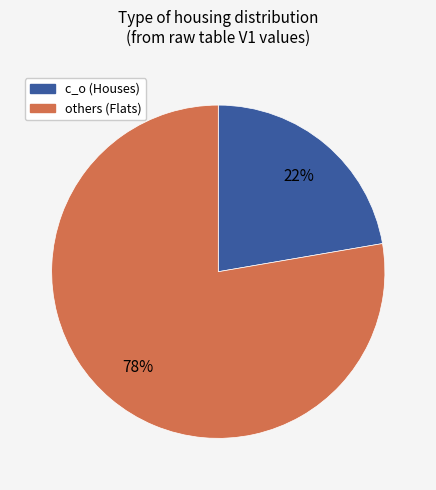

What percentage is the c_o (Houses) slice, to the nearest percent?

22%